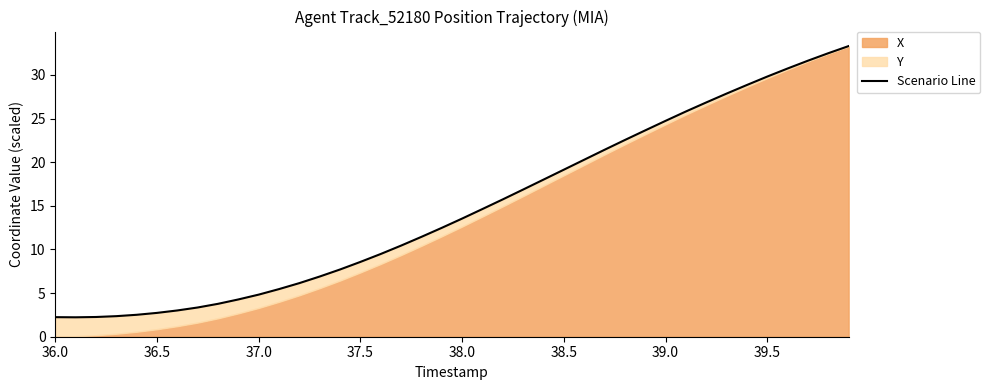

What is the difference between the maximum and second lowest values?

31.1